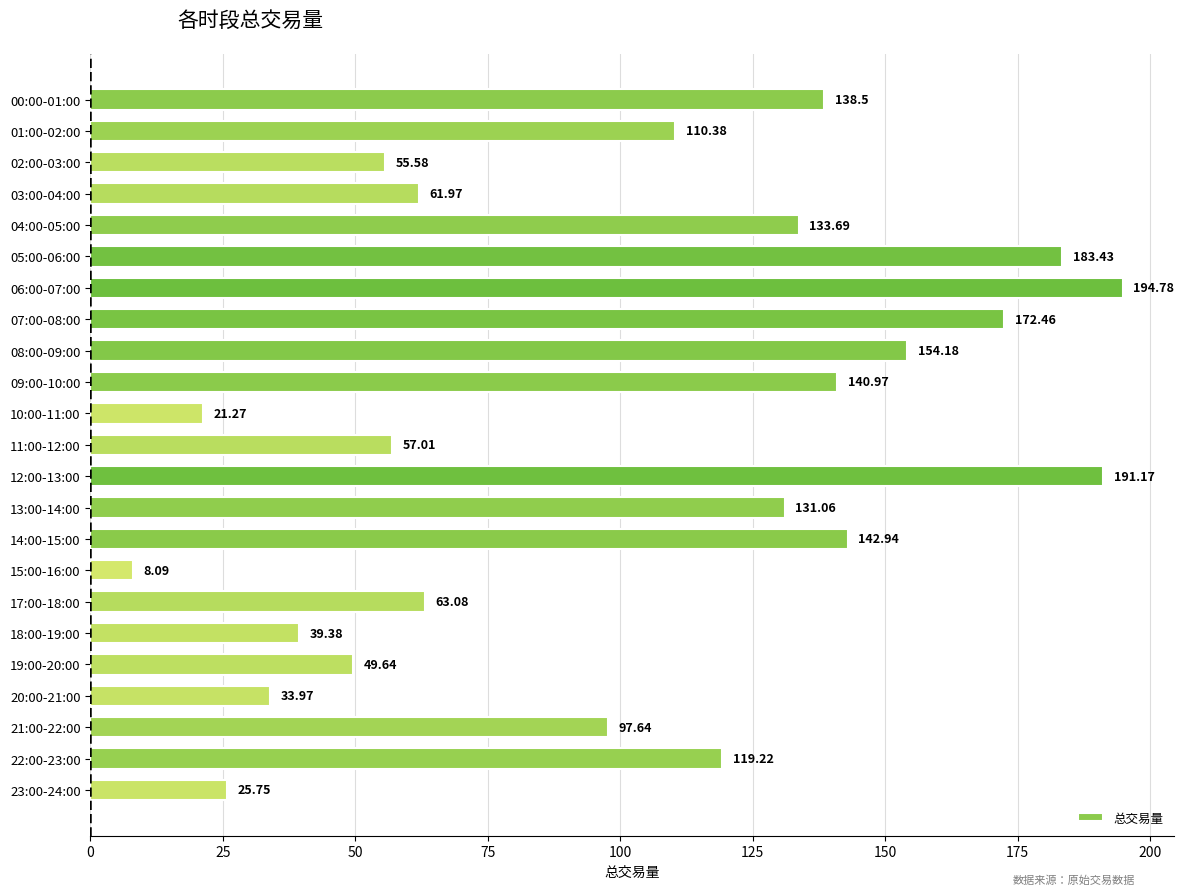

What is the change in value from 19:00-20:00 to 20:00-21:00?

-15.7